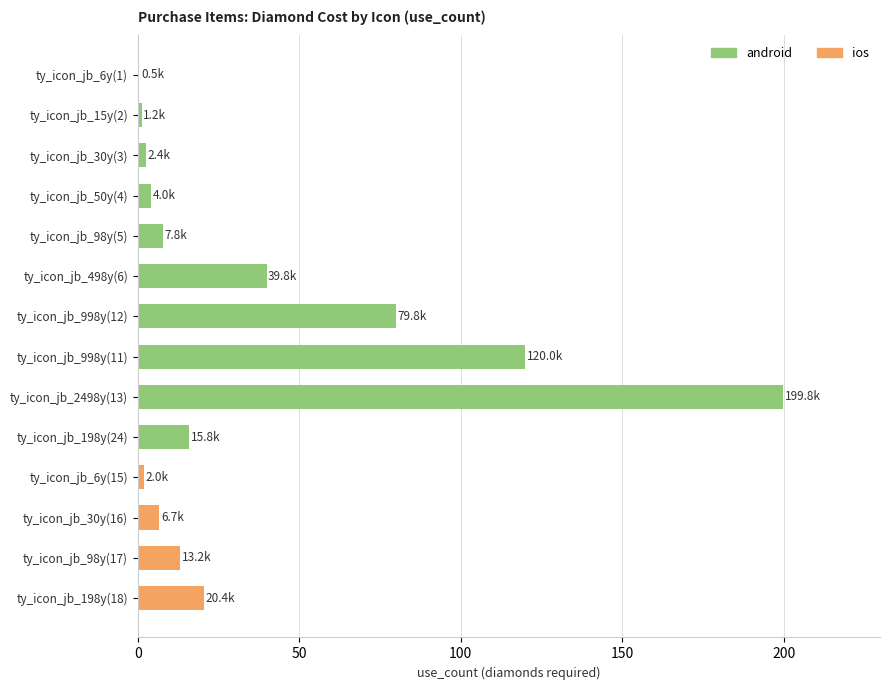

Are the bars grouped side by side (vs. stacked)?

No